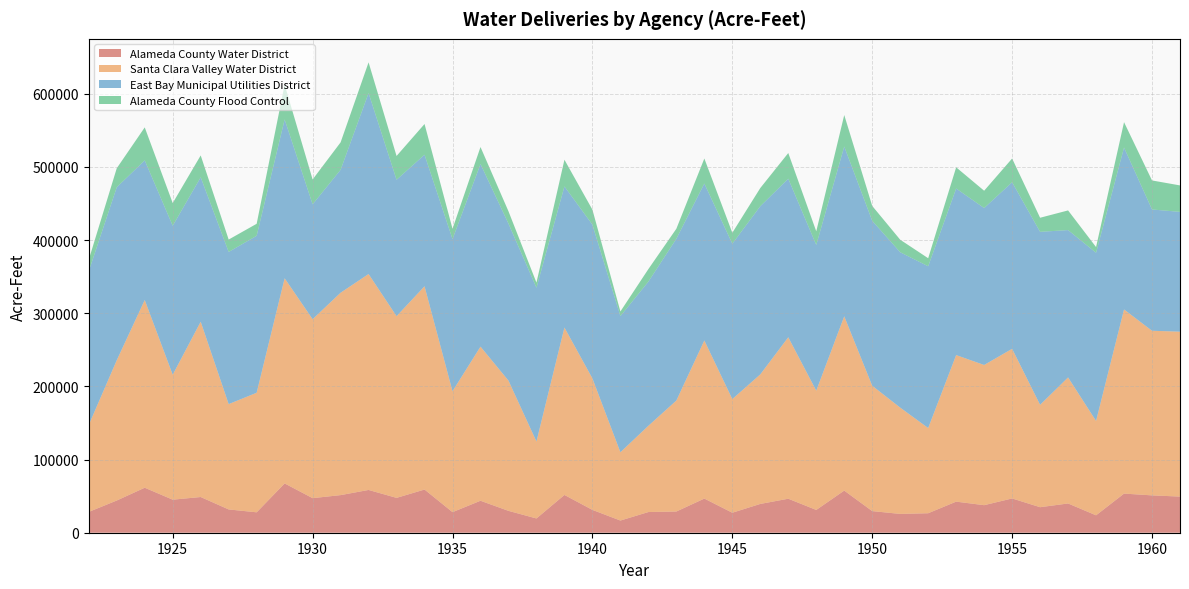

Reading left to right, list all the values displayed in this chart.

Alameda County Water District: 1922=28463.4	1923=44042.5	1924=61531.2	1925=45174.0	1926=48817.6	1927=31840.7	1928=27903.1	1929=67402.2	1930=47259.8	1931=51410.7	1932=58483.0	1933=47645.4	1934=59049.5	1935=28141.1	1936=43713.1	1937=29895.1	1938=19505.6	1939=51657.4	1940=31225.4	1941=16643.3	1942=28269.5	1943=29009.3	1944=46693.1	1945=27334.7	1946=39370.1	1947=46481.2	1948=31160.6	1949=57596.1	1950=29569.8	1951=25711.0	1952=26642.9	1953=42504.1	1954=37658.6	1955=46854.7	1956=34891.9	1957=39999.0	1958=23811.1	1959=53499.2	1960=51053.7	1961=49413.3
Santa Clara Valley Water District: 1922=118942.0	1923=191771.0	1924=256609.0	1925=170838.0	1926=239669.0	1927=143988.0	1928=163457.0	1929=280459.0	1930=244646.0	1931=276703.0	1932=295184.0	1933=248406.0	1934=277895.0	1935=165257.0	1936=210701.0	1937=178054.0	1938=105199.0	1939=228854.0	1940=179731.0	1941=93379.0	1942=117920.0	1943=151691.0	1944=216122.0	1945=155364.0	1946=177104.0	1947=220723.0	1948=162998.0	1949=238271.0	1950=171347.0	1951=145347.0	1952=116482.0	1953=200353.0	1954=191667.0	1955=204574.0	1956=139989.0	1957=172308.0	1958=129021.0	1959=251734.0	1960=225059.0	1961=225435.0
East Bay Municipal Utilities District: 1922=210204.4	1923=236481.0	1924=190879.6	1925=203621.3	1926=197441.7	1927=208014.7	1928=214576.9	1929=217149.1	1930=157042.3	1931=168020.9	1932=247429.6	1933=186500.1	1934=179818.0	1935=208014.7	1936=249619.3	1937=214583.9	1938=210204.4	1939=192899.3	1940=210204.4	1941=186117.6	1942=197066.2	1943=221153.0	1944=214576.9	1945=212394.1	1946=229911.9	1947=216766.6	1948=199241.9	1949=232087.6	1950=225518.4	1951=212394.1	1952=221153.0	1953=227715.1	1954=214569.9	1955=227708.1	1956=236481.0	1957=201438.6	1958=229911.9	1959=221365.5	1960=165801.1	1961=163809.4
Alameda County Flood Control: 1922=15733.0	1923=26008.0	1924=45133.0	1925=31062.0	1926=29898.0	1927=16971.0	1928=16427.0	1929=47591.0	1930=34020.0	1931=37534.0	1932=41951.0	1933=32508.0	1934=42021.0	1935=14150.0	1936=23278.0	1937=16910.0	1938=7030.0	1939=36520.0	1940=20507.0	1941=6320.0	1942=17182.0	1943=13751.0	1944=34211.0	1945=14980.0	1946=24863.0	1947=35126.0	1948=18685.0	1949=43089.0	1950=20354.0	1951=17132.0	1952=11009.0	1953=29003.0	1954=23661.0	1955=32475.0	1956=19245.0	1957=26893.0	1958=7795.0	1959=34694.0	1960=39692.0	1961=36167.0